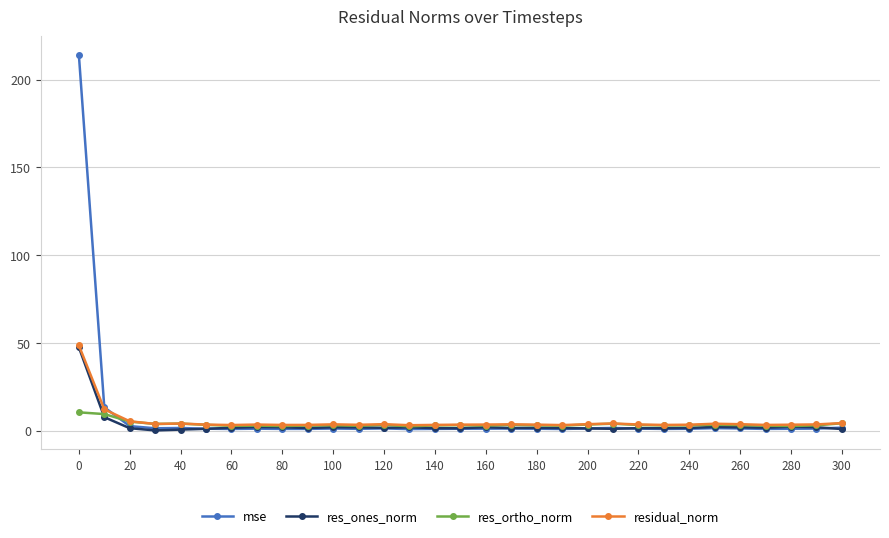

How many intersections are there between residual_norm and mse?

1